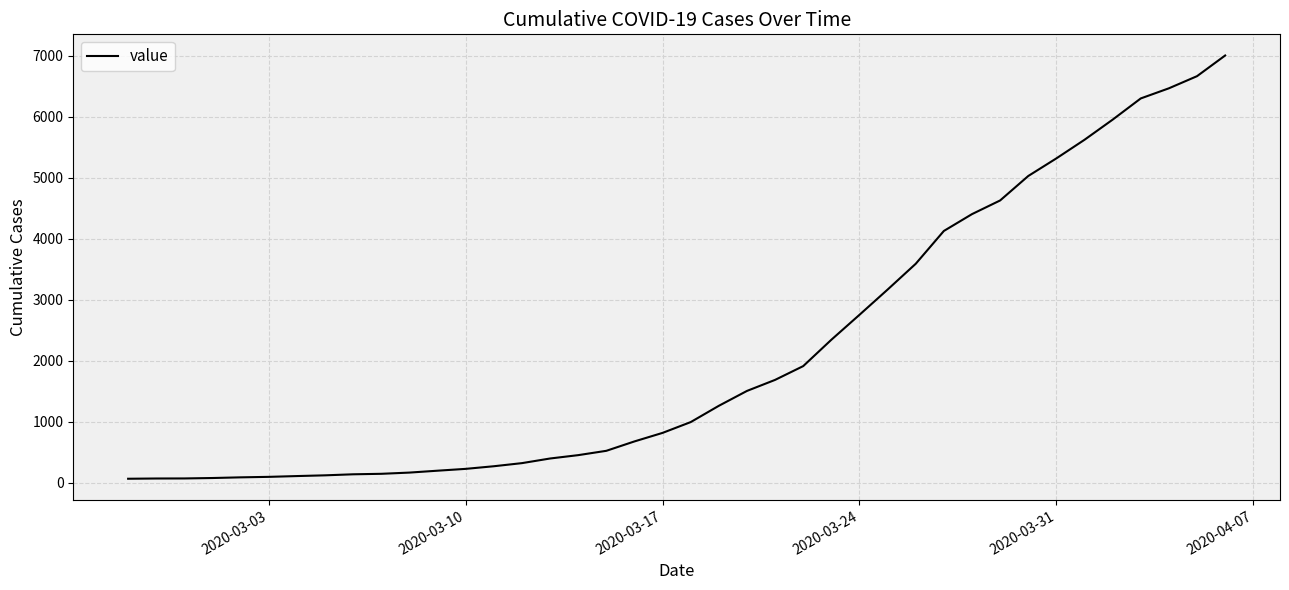

How many values are below 994?

20